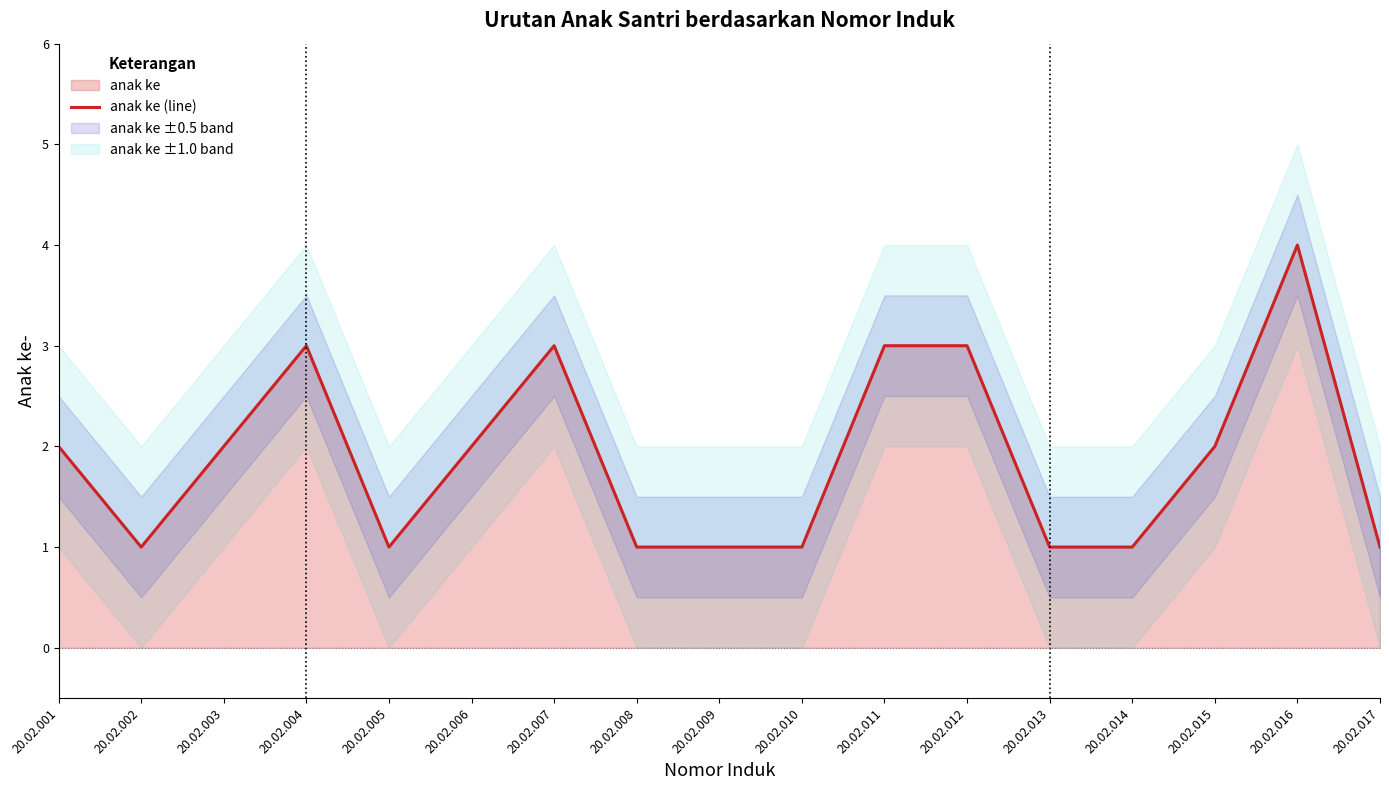

Does the chart have visible grid lines?

No